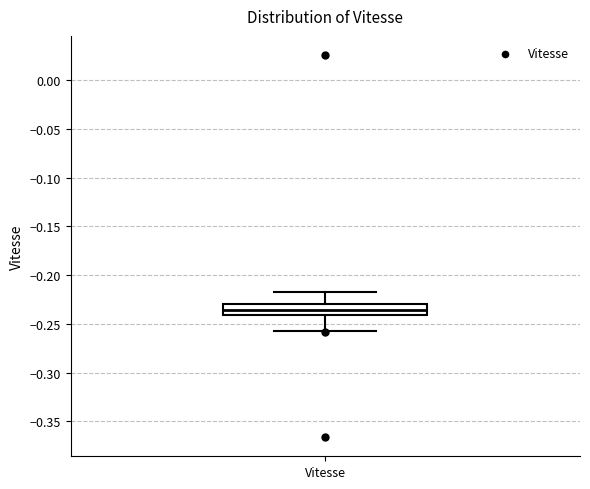

Read this box plot against the y-axis: the position of the median line, the range covered by the box, and the ends of both whiskers. The values are not printed on the chart, so give them approximately, as read against the axis.

median -0.235, box -0.240 to -0.230, whiskers -0.255 to -0.215